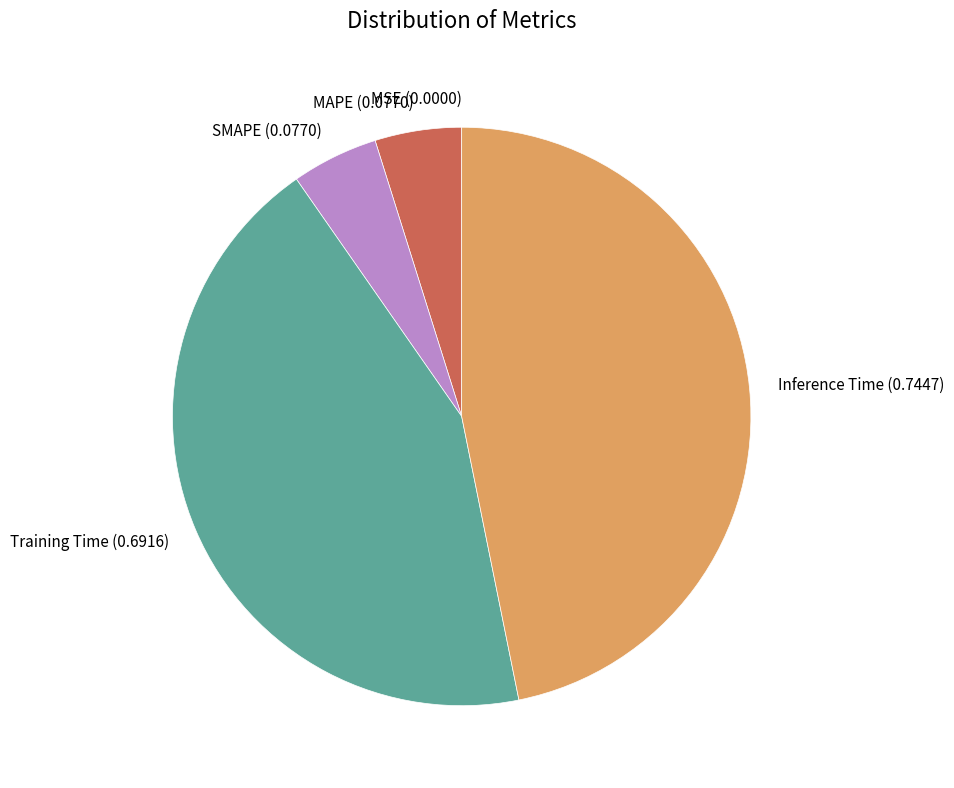

The Inference Time slice represents 47% of the pie. True or false?

True